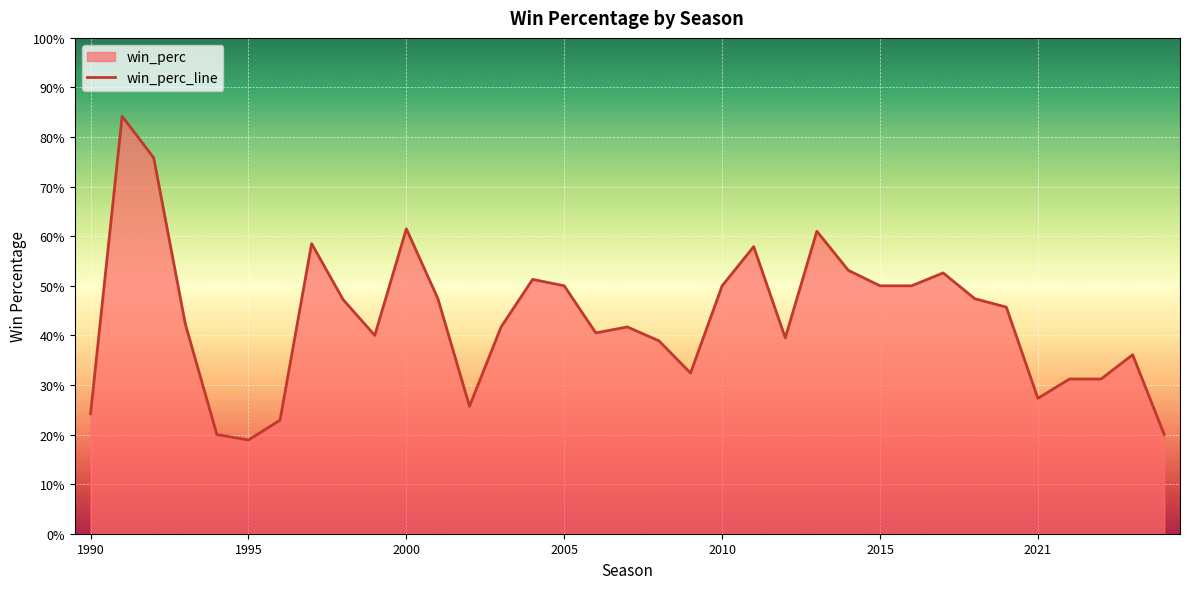

What value does the data have at 31?

0.3